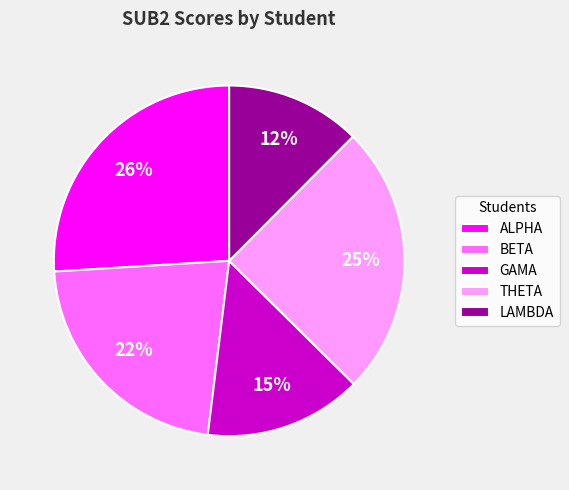

True or false: GAMA accounts for 21% of the total.

False